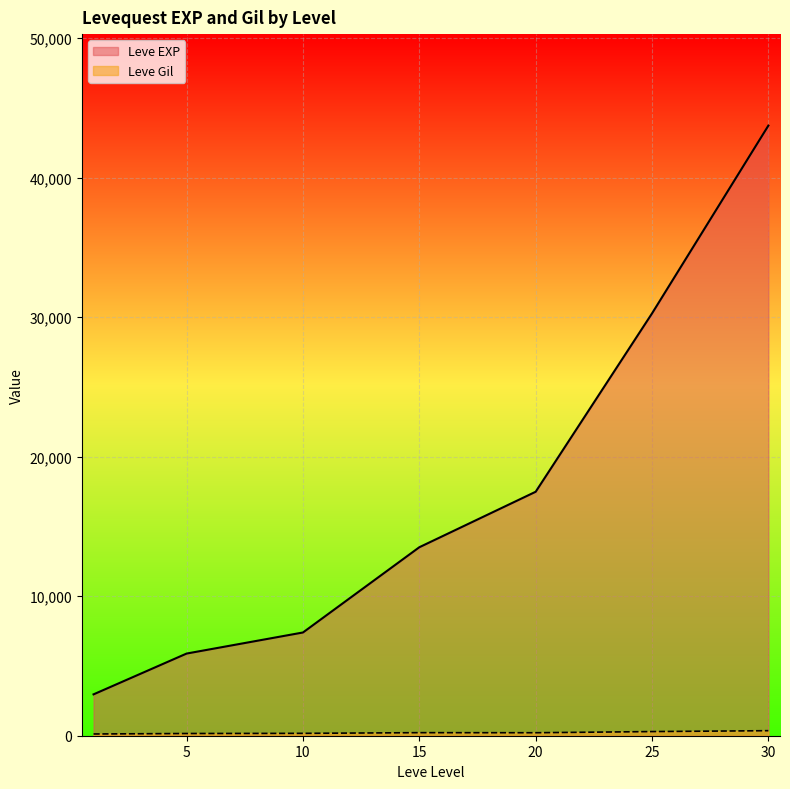

How many categories are shown in the chart?

7